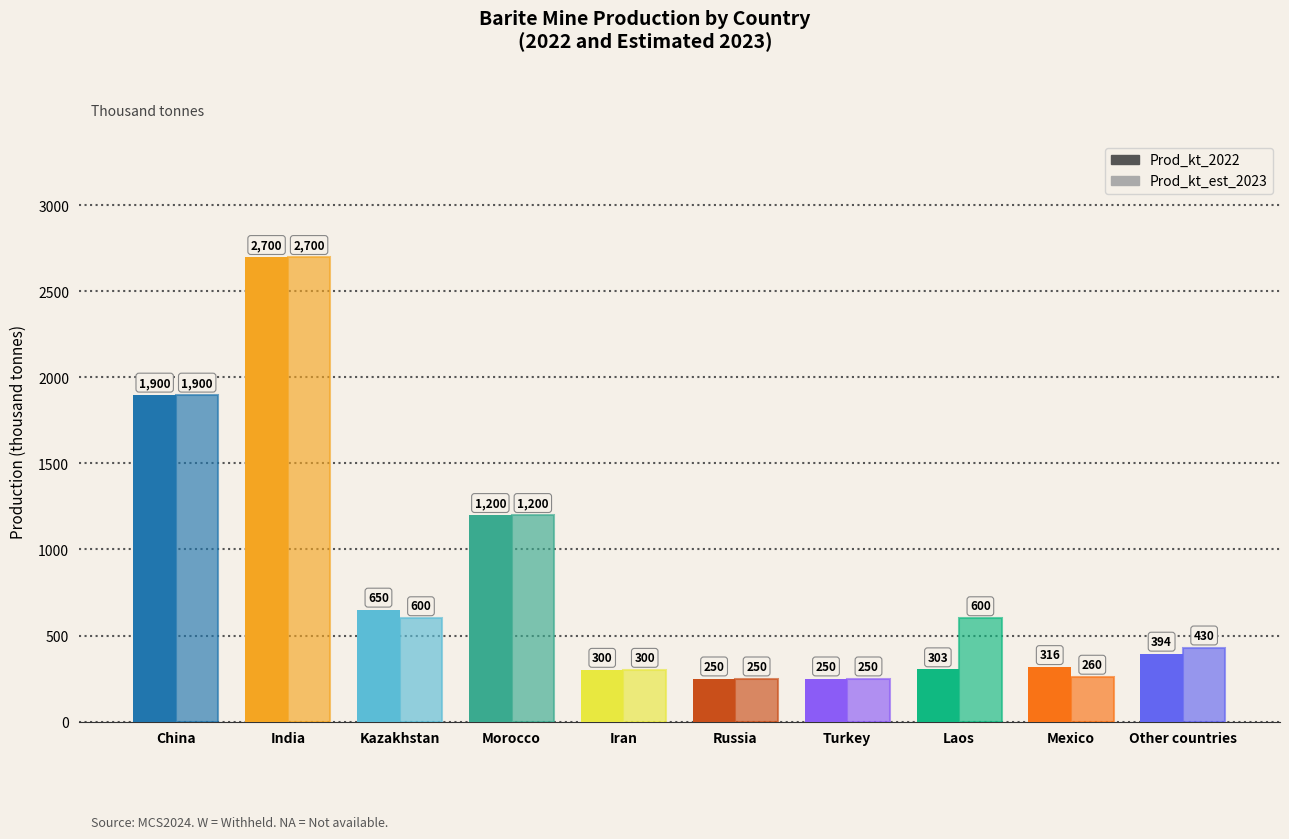

The value of Prod_kt_est_2023 at Iran is 300. True or false?

True